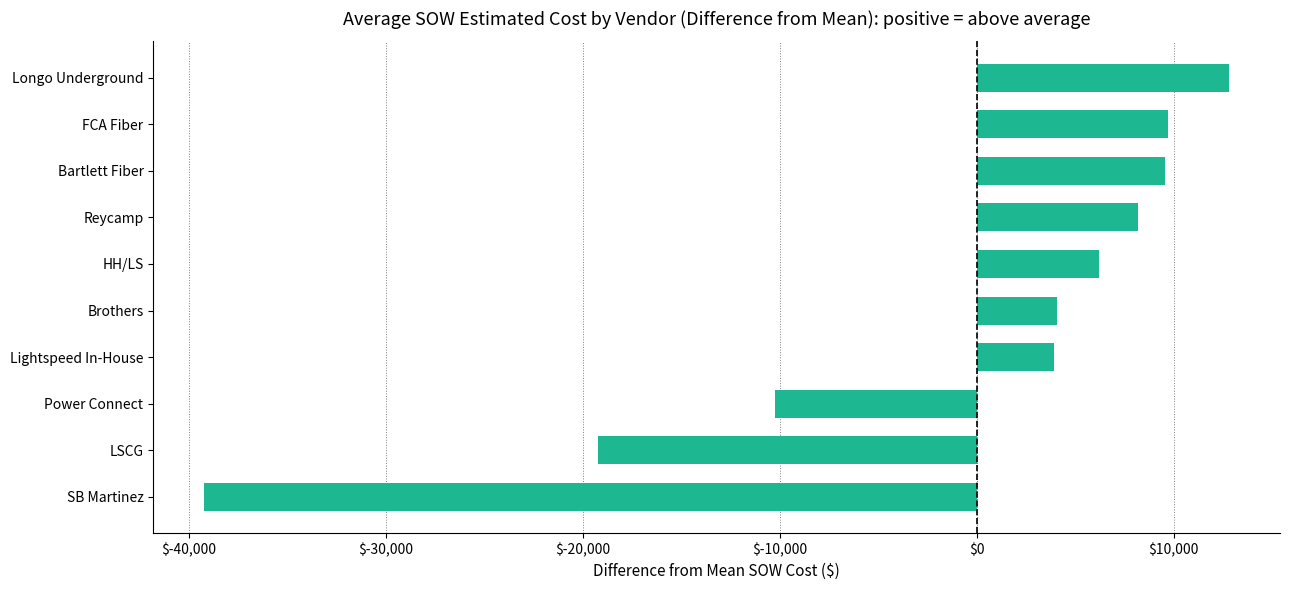

What is the average value?

-1415.9